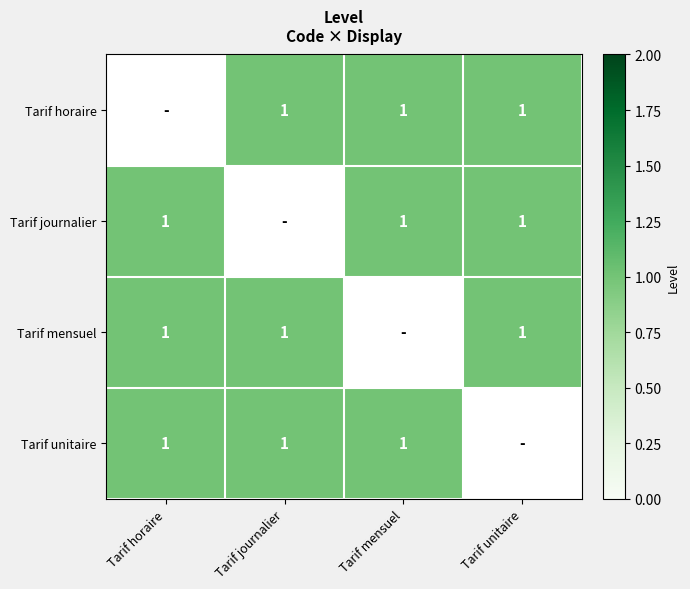

Count the number of categories in the chart.

4